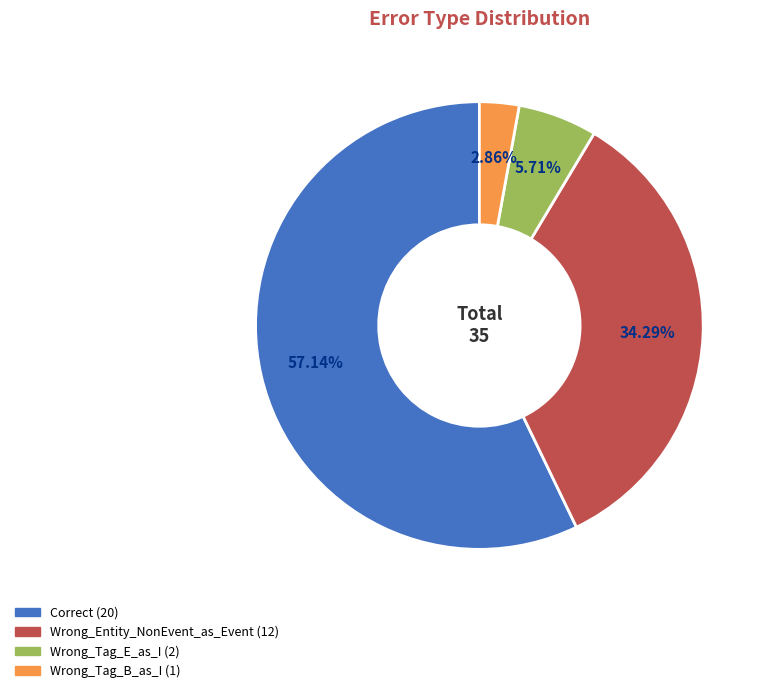

Which category accounts for the majority?

Correct